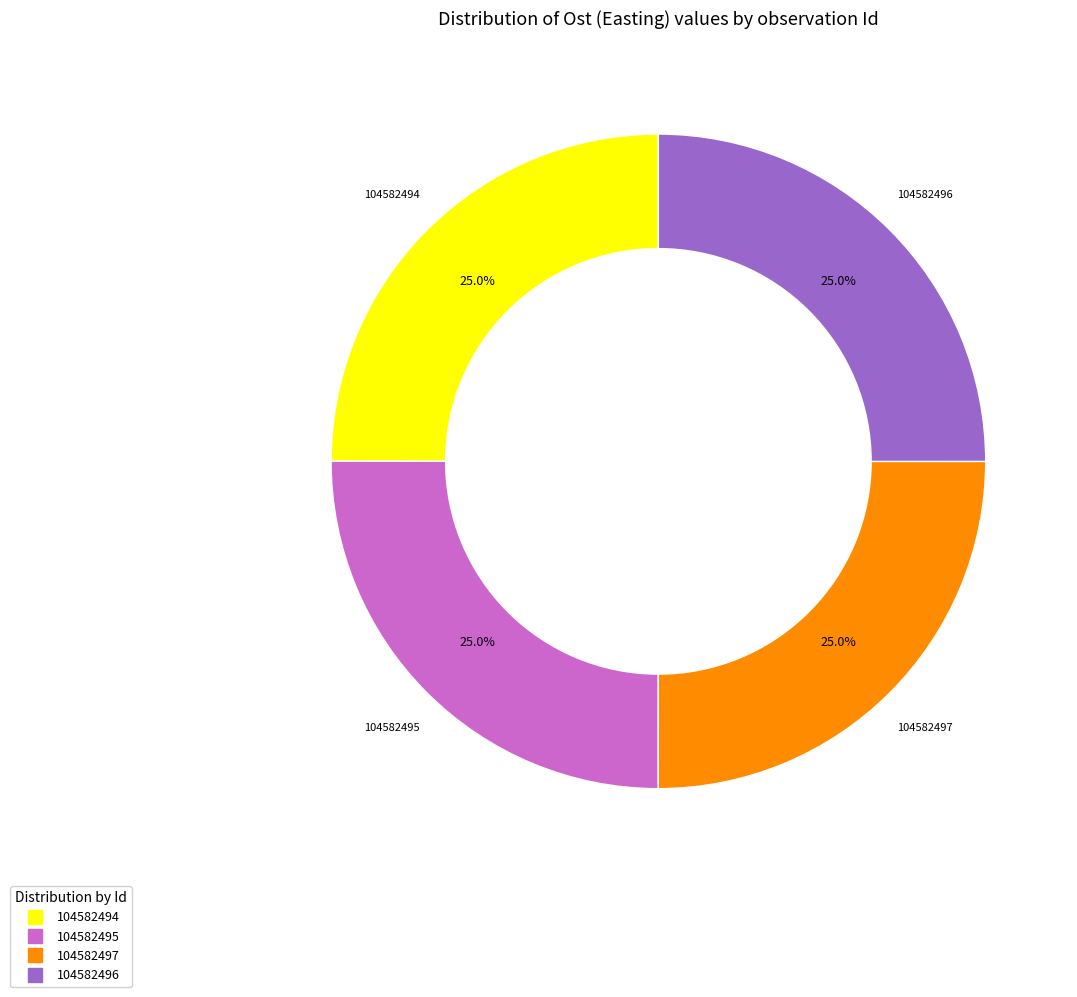

What percentage is NOT represented by 104582495?

75.0%